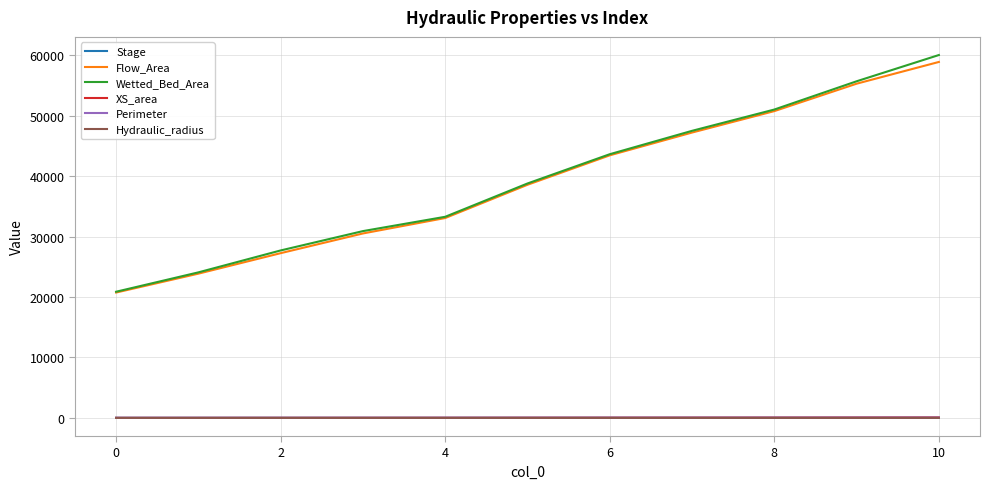

True or false: XS_area and Flow_Area intersect in this chart.

False